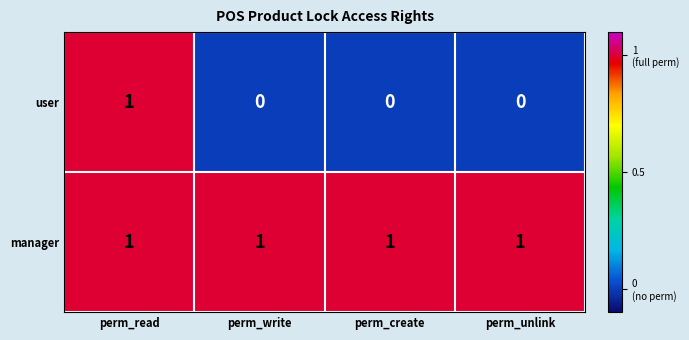

Reading left to right, what are all the values shown in this chart?

user: 1	0	0	0
manager: 1	1	1	1